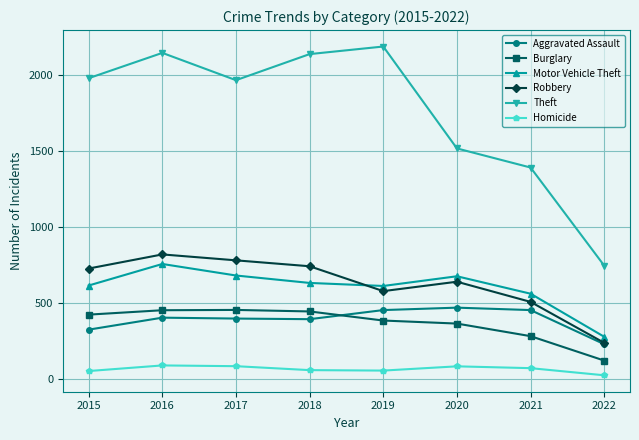

Which label corresponds to the smallest value in the chart?

2022